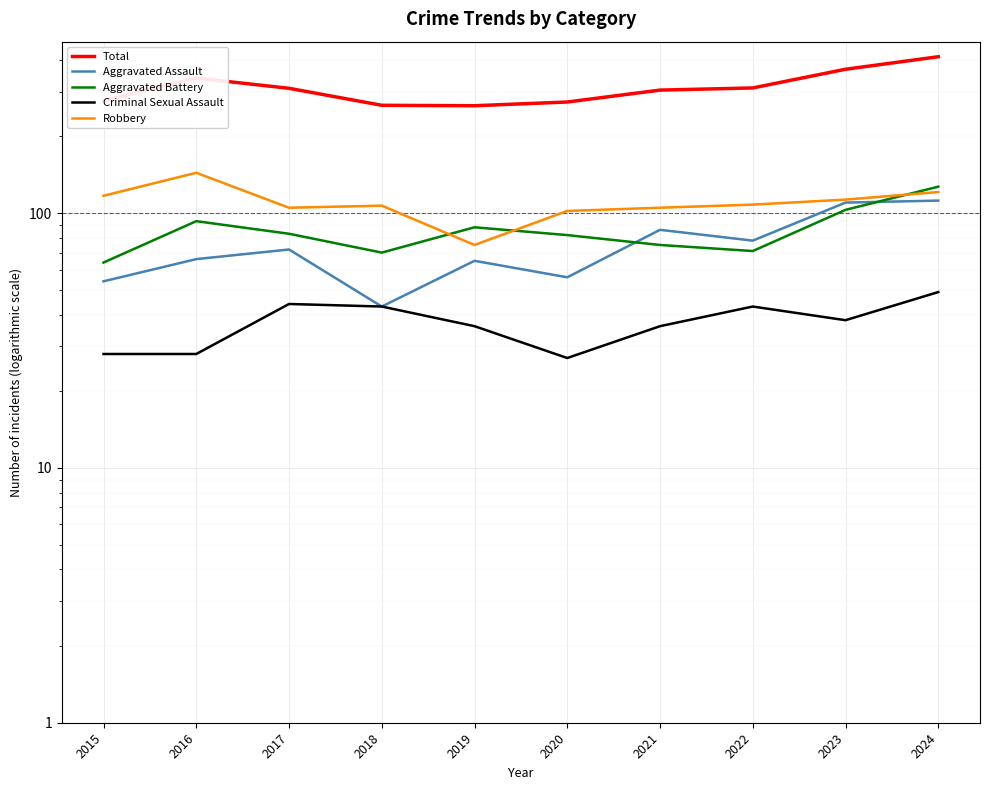

Is this an area chart (filled region under the line)?

No